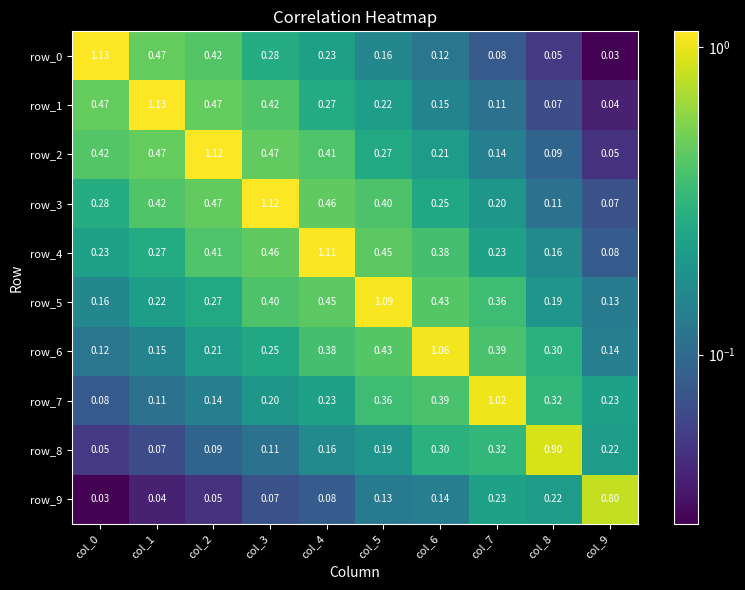

Is the value of row_3 at col_2 greater than the value of row_9 at col_0?

Yes